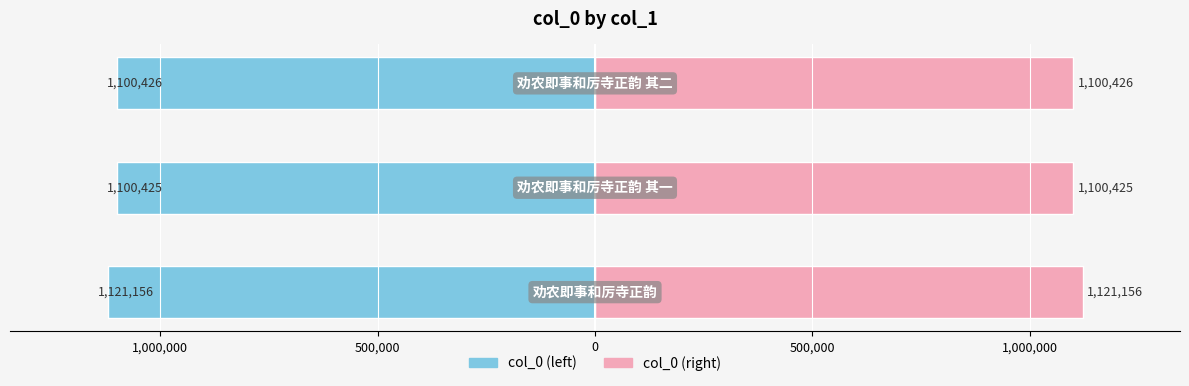

Rank the series at 1,500,000 from highest to lowest value.

col_0 (right), col_0 (left)